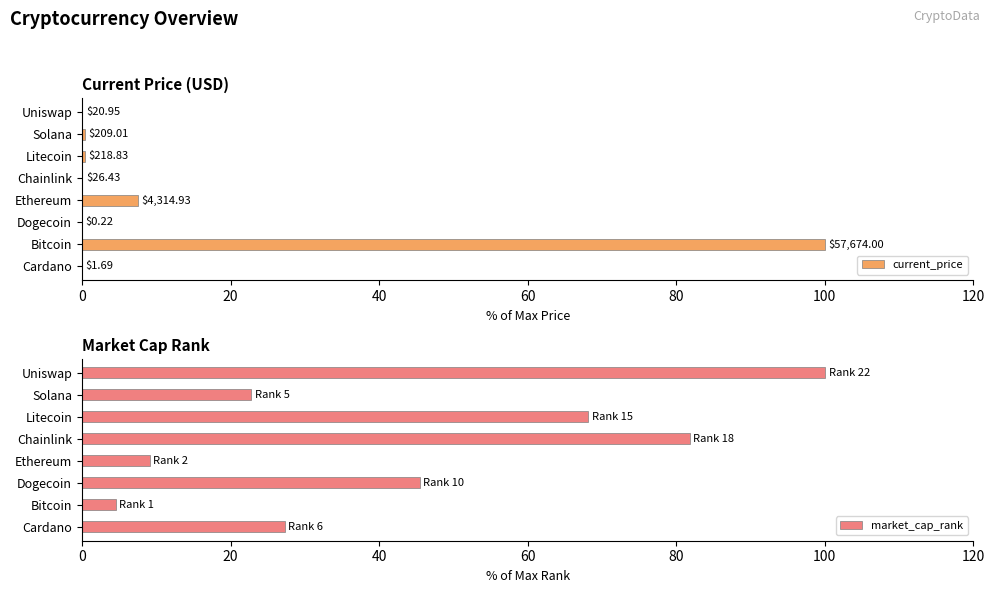

List the labels in order of market_cap_rank value, largest first.

Uniswap, Chainlink, Litecoin, Dogecoin, Cardano, Solana, Ethereum, Bitcoin